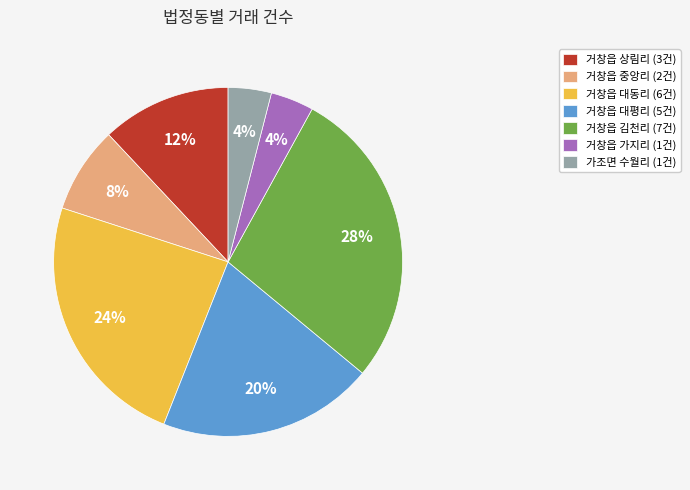

To the nearest percent, what is the average slice percentage?

14%